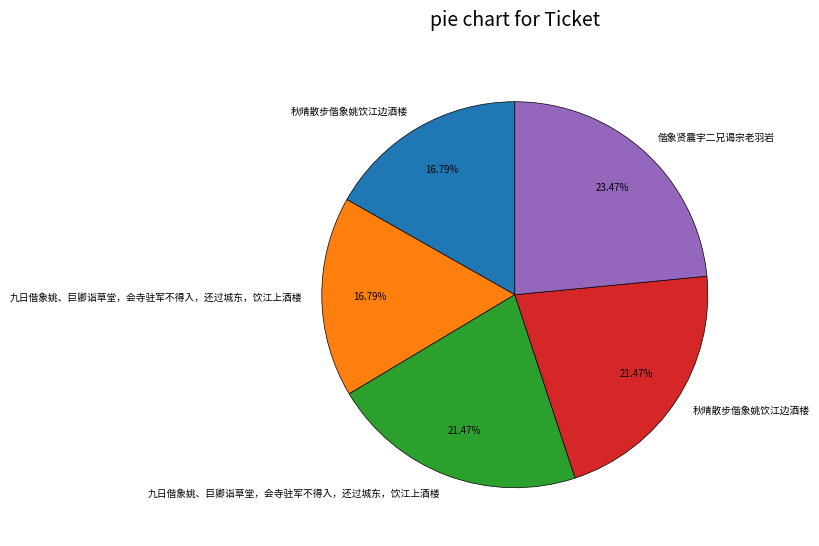

Is there any slice that represents more than half of the pie?

No